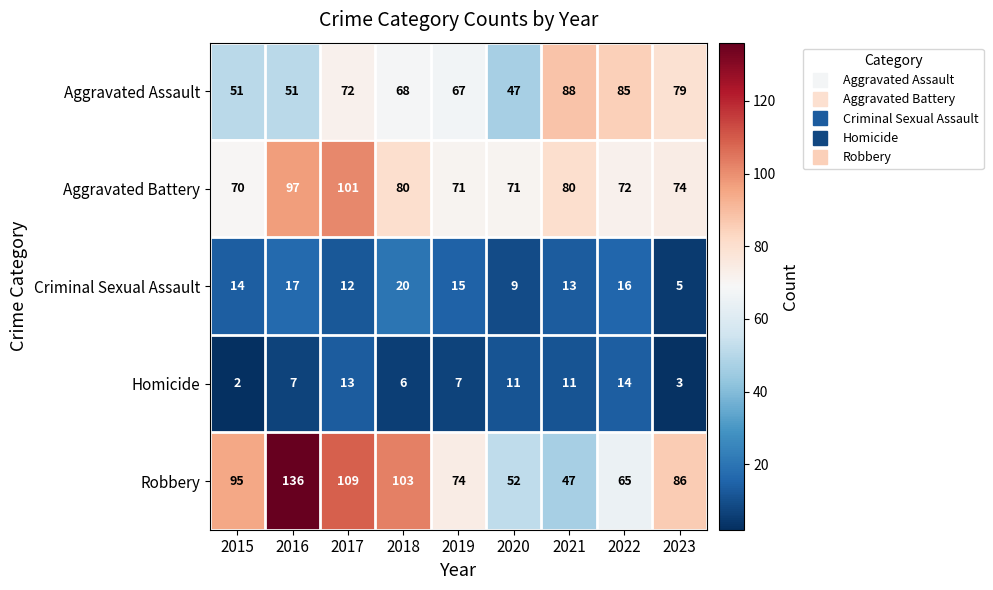

What is the average value of the Robbery series?

85